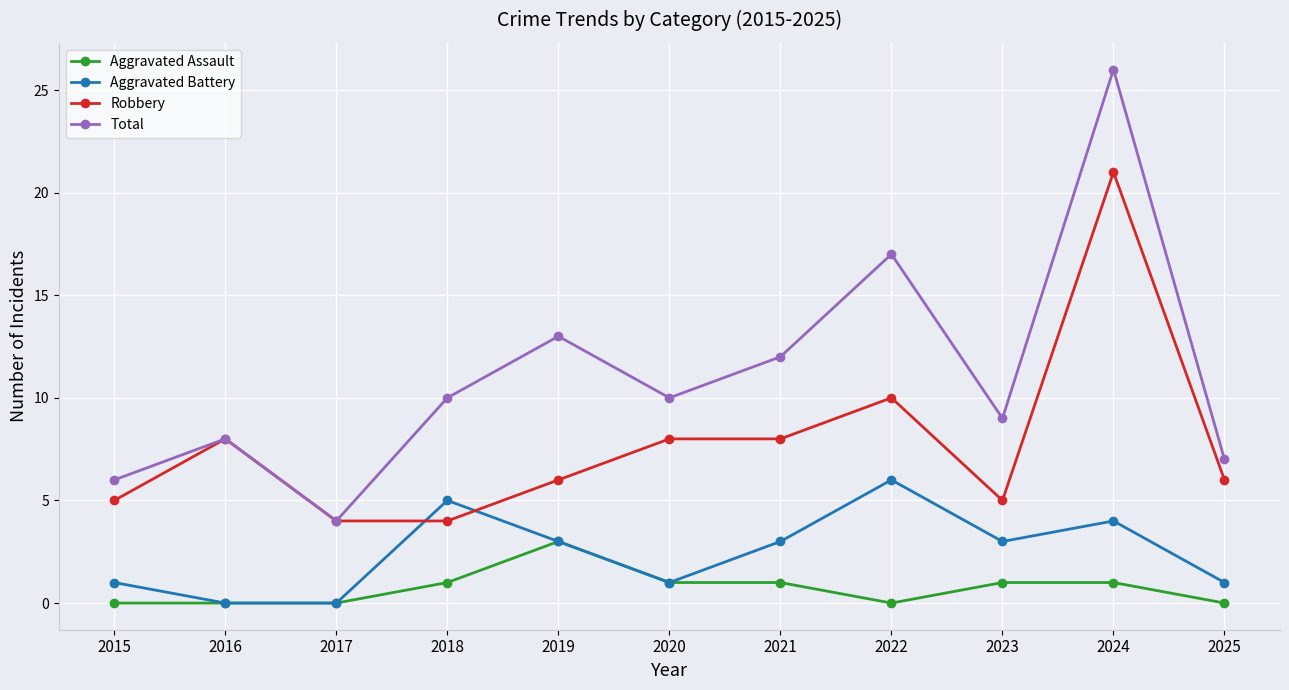

What is the sum of all Total values?

122